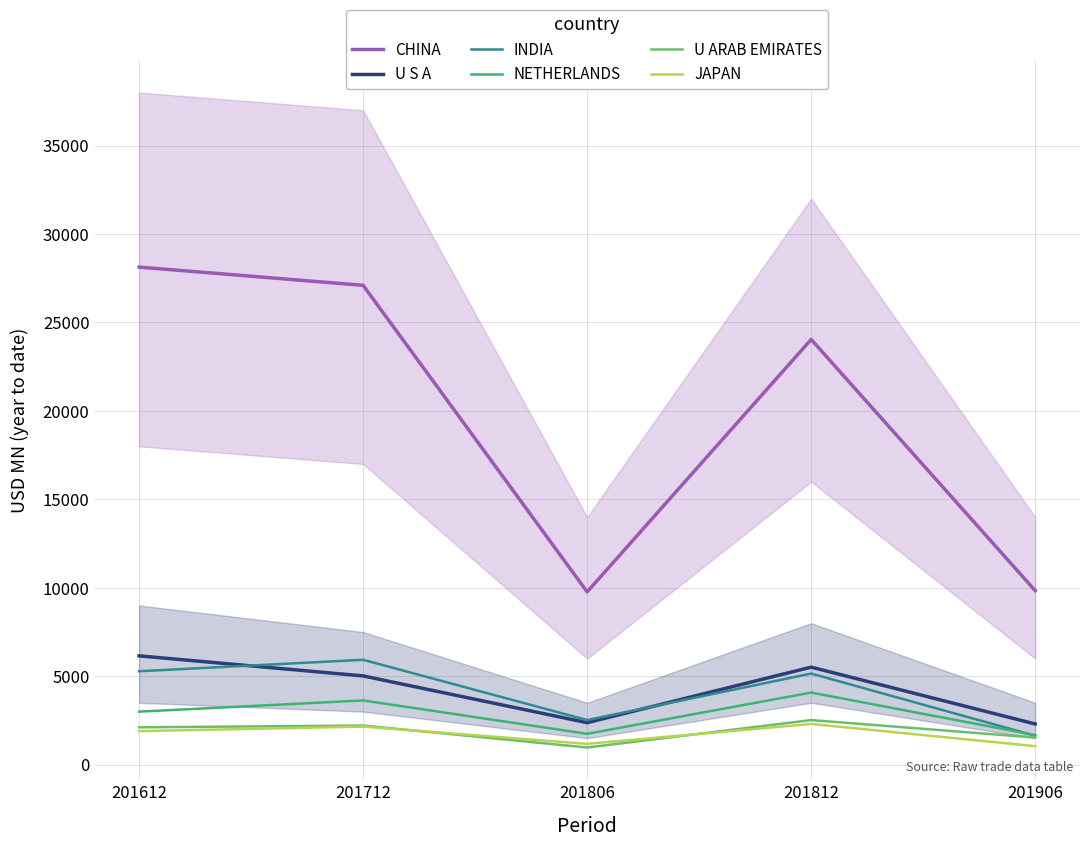

What is the difference between the second highest and minimum values in the U S A series?

3211.7